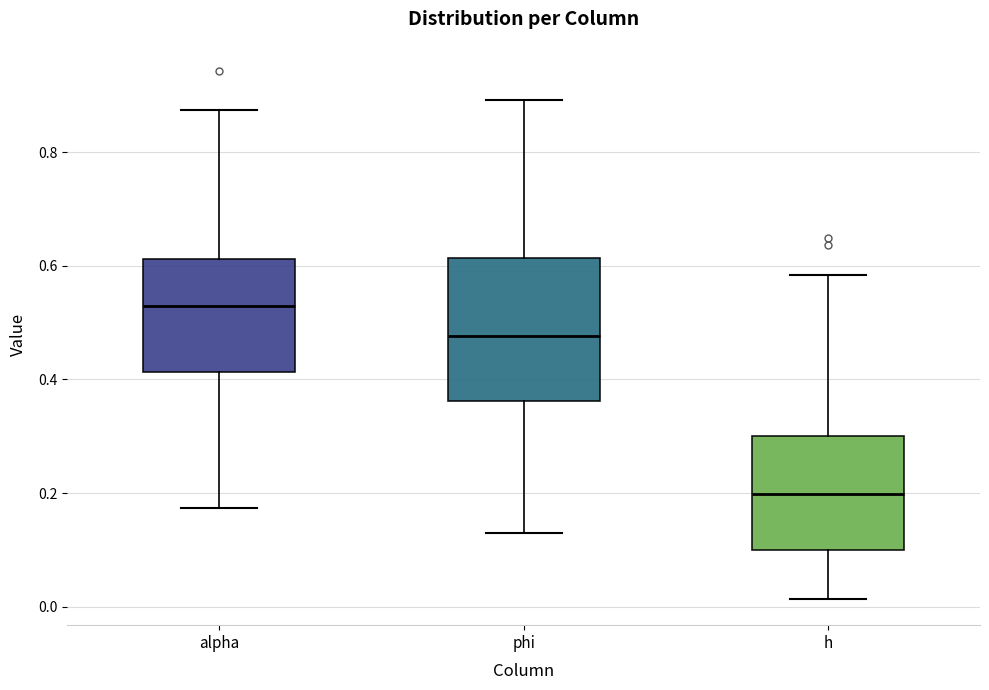

Which box's median line is the highest?

alpha